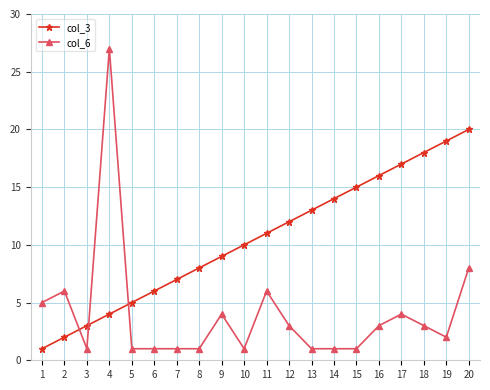

What is the difference between the highest and lowest values at 13?

12